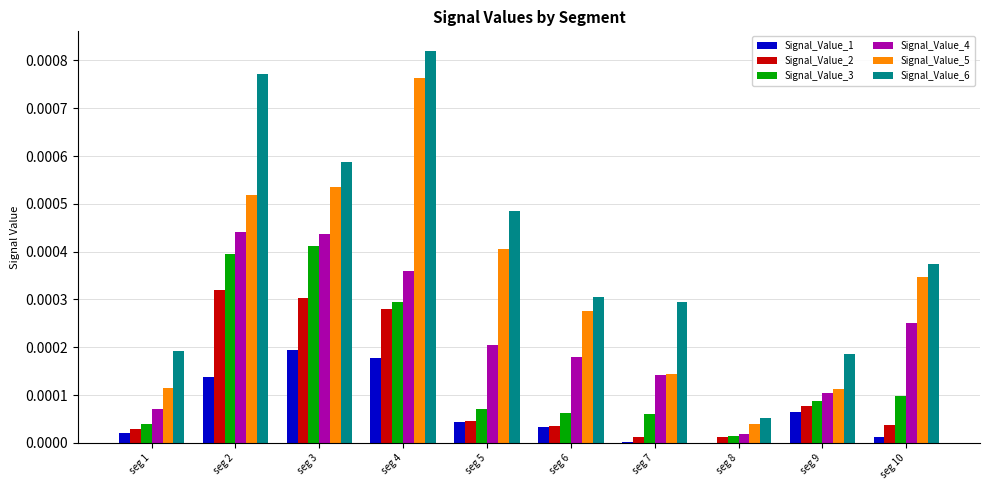

At which category does the chart reach its peak across all series?

seg 4